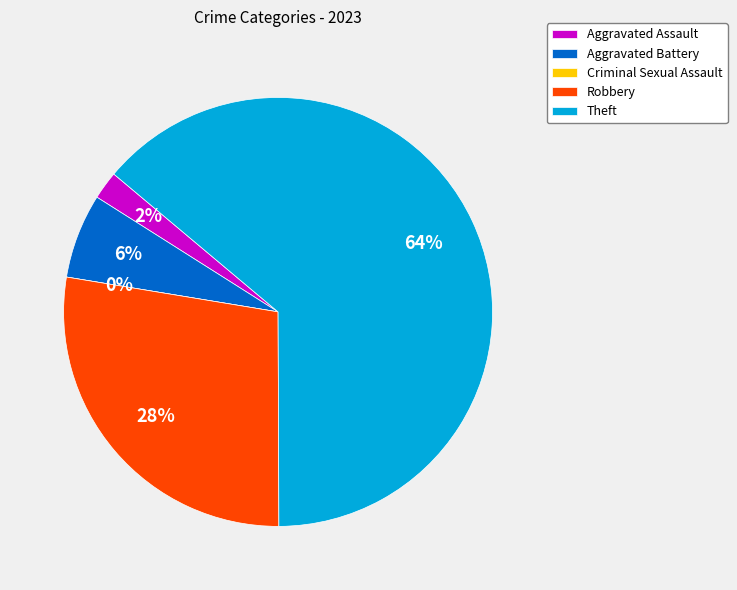

What percentage is the Theft slice, to the nearest percent?

64%